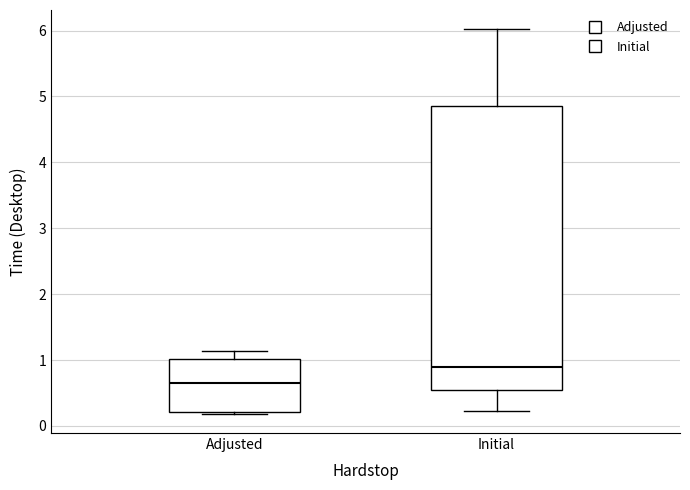

Where does the median line of the box for Adjusted sit on the y-axis? The values are not printed on the chart, so give them approximately, as read against the axis.

0.7